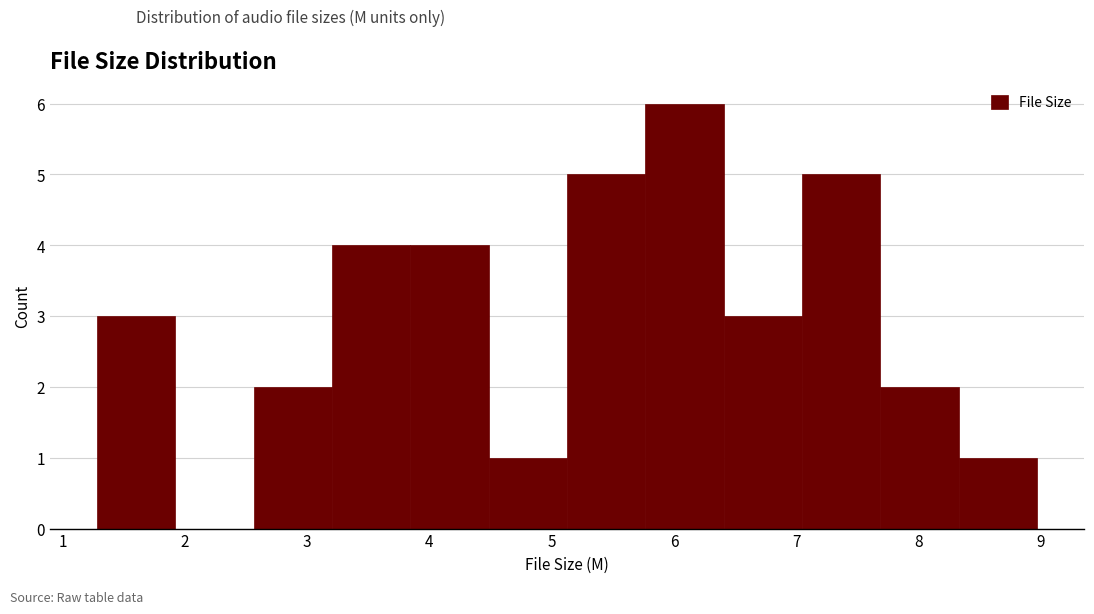

What is the height of the bar covering 7.0 to 7.7 on the x-axis? Neither the bar edges nor the heights are printed on the chart, so give them approximately, as read against the axes.

5